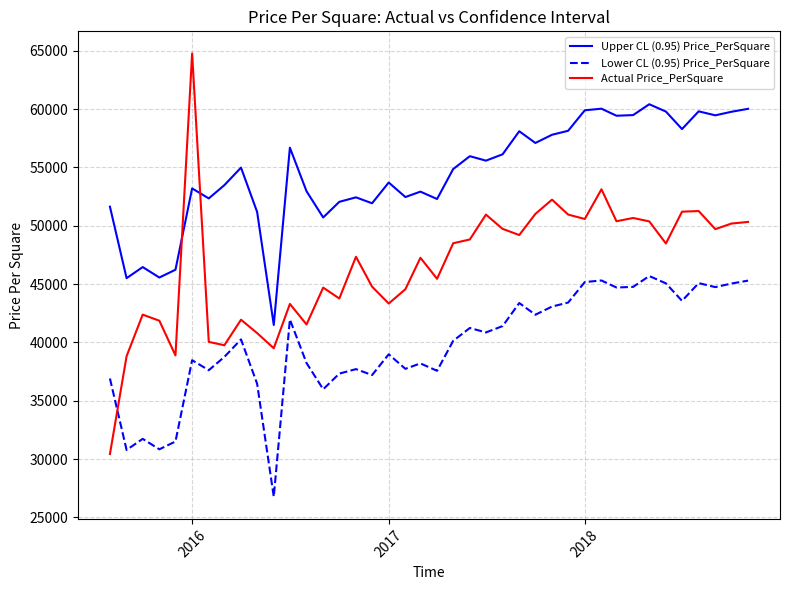

Rank the series by their average value, from lowest to highest.

Lower CL (0.95) Price_PerSquare, Actual Price_PerSquare, Upper CL (0.95) Price_PerSquare